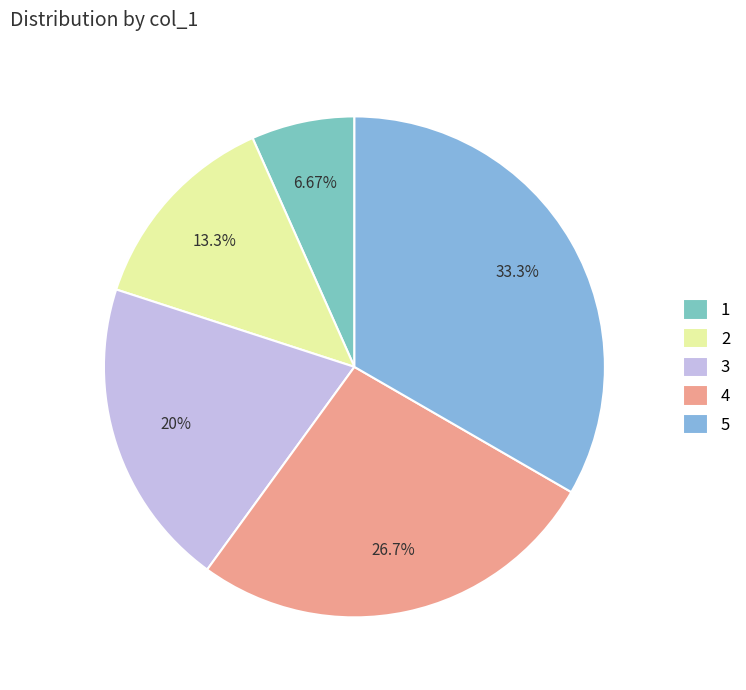

Which category has the biggest portion of the pie?

5